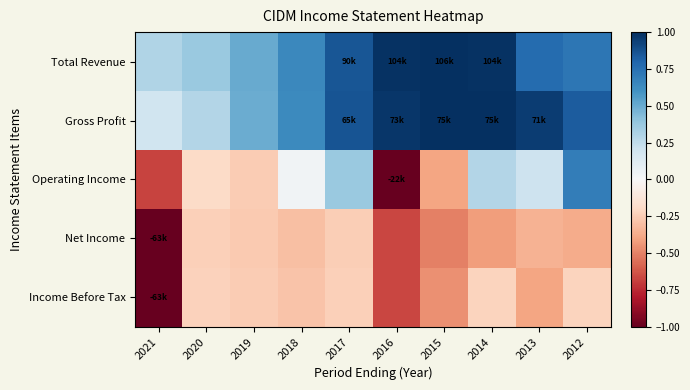

At which category is the sum across all series the highest?

2012